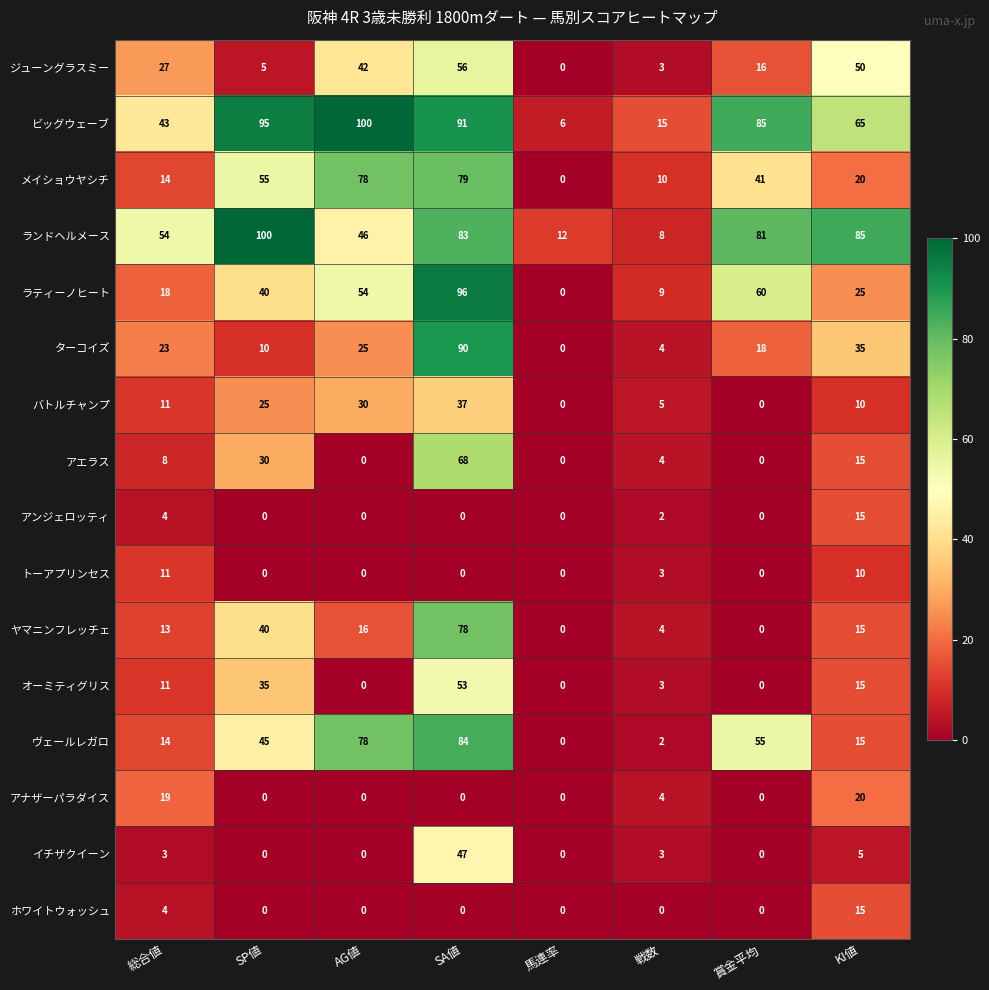

What value does the ジューングラスミー series have at 賞金平均?

16